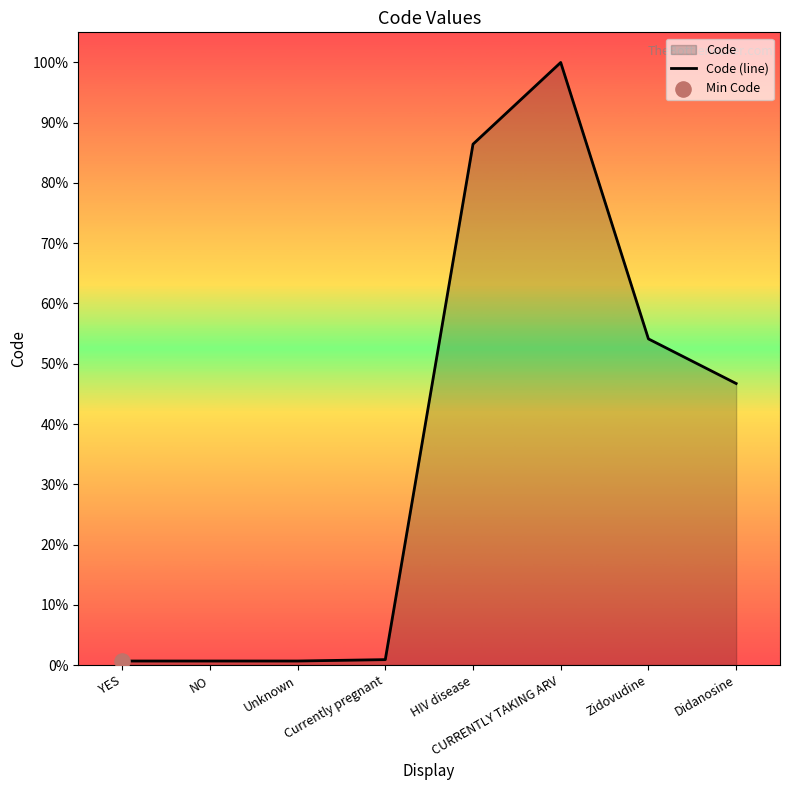

What is the change in value from NO to Zidovudine?

+85597.0